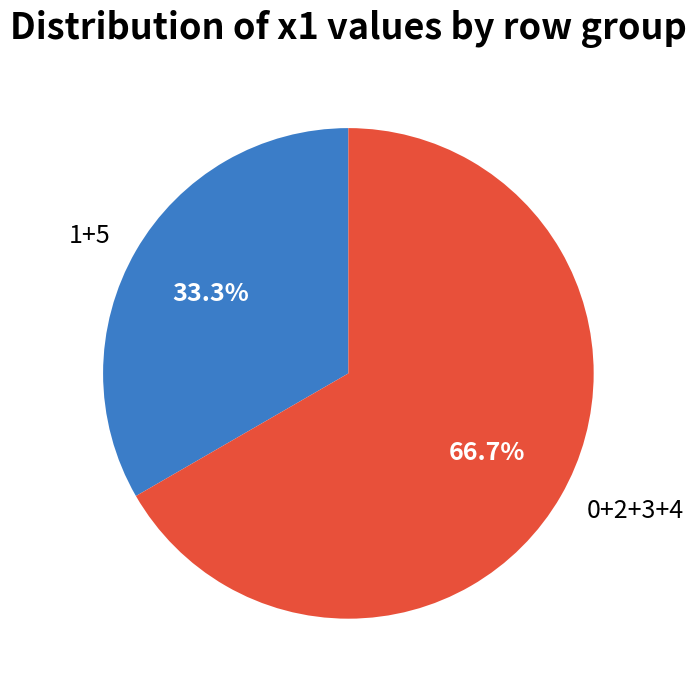

Rank the categories by value from lowest to highest.

1+5, 0+2+3+4